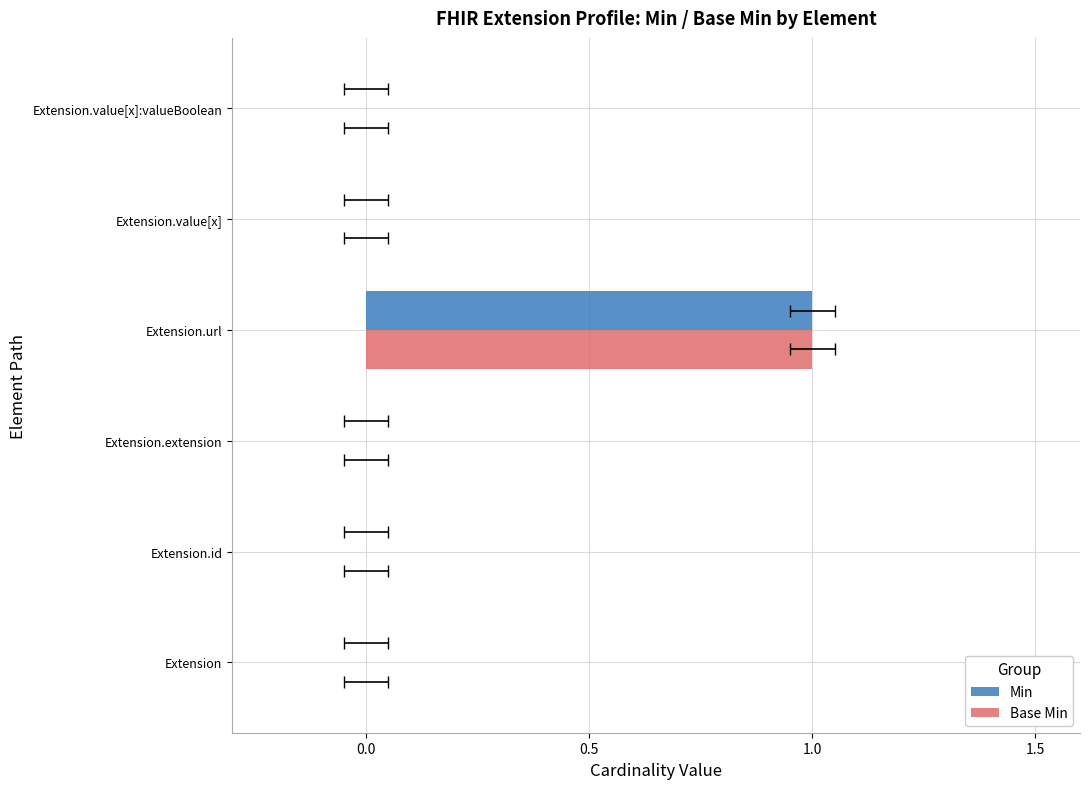

Rank the series at Extension from highest to lowest value.

Min, Base Min